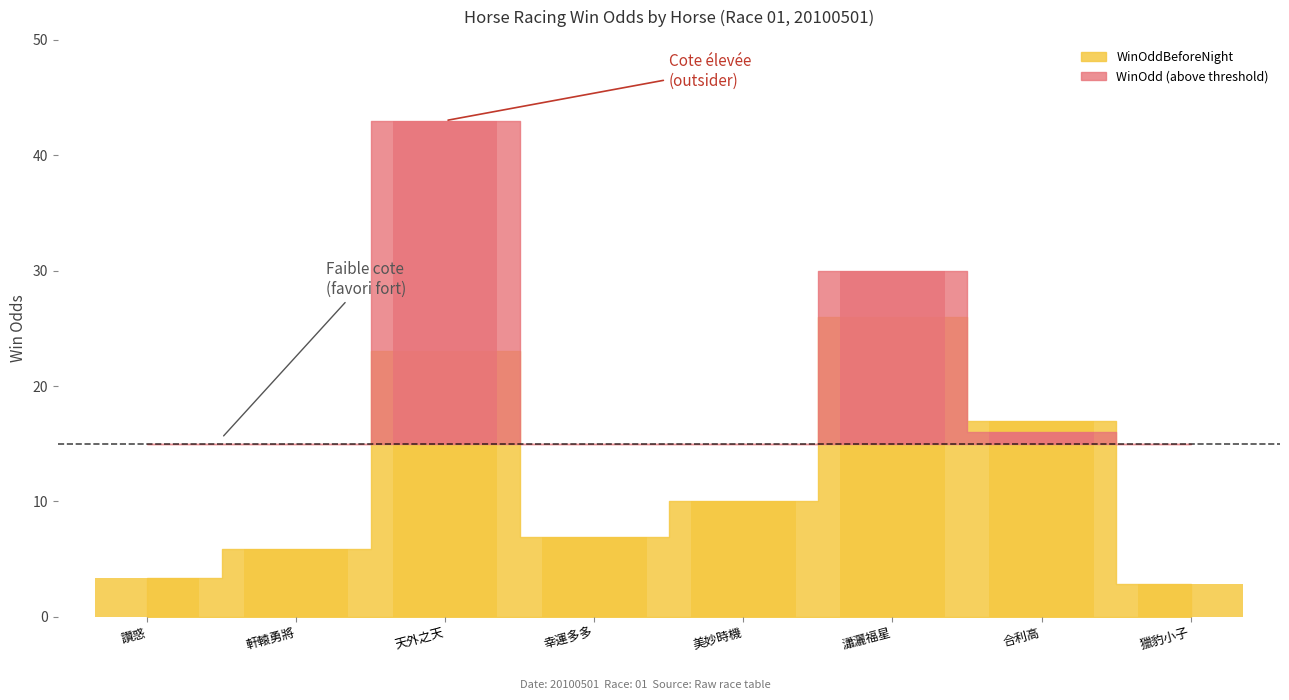

Is it true that WinOdd equals 2.9 at 軒轅勇將?

True